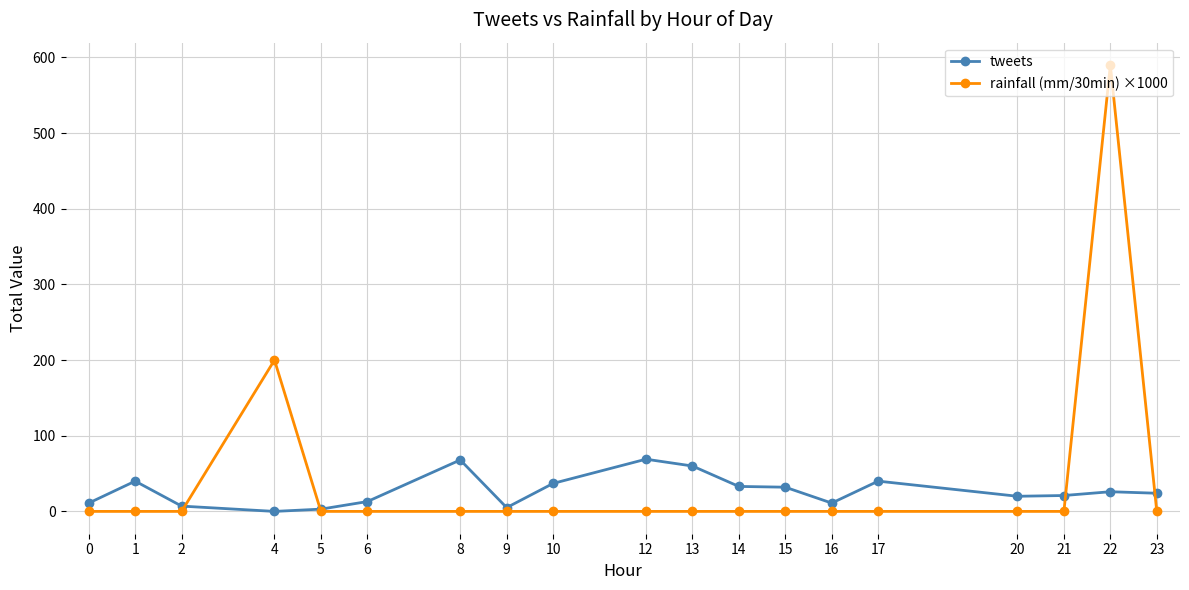

Is the value of tweets at 15 greater than the value of rainfall (mm/30min) ×1000 at 16?

Yes